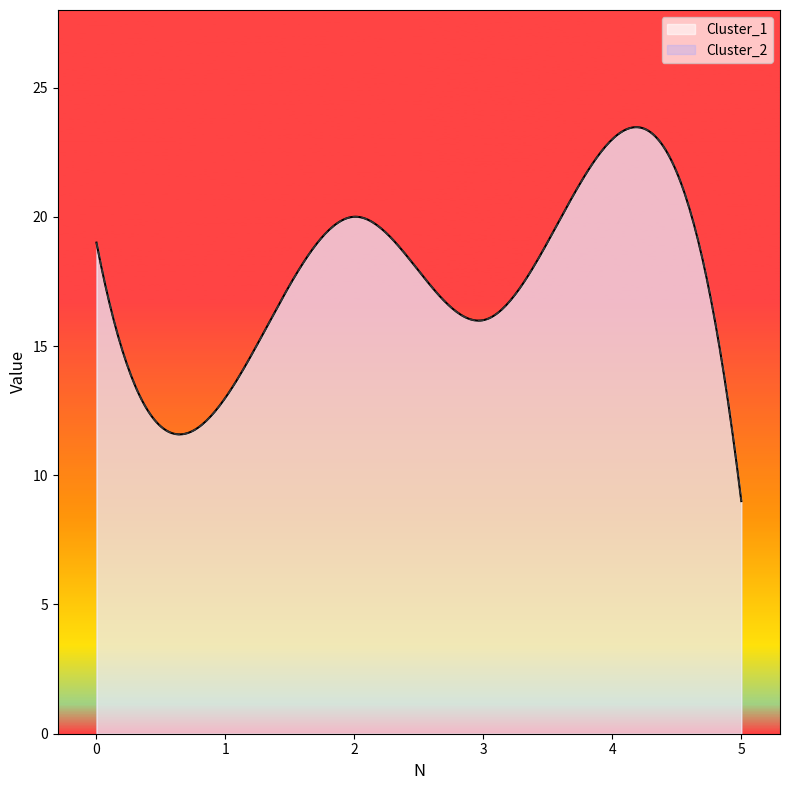

True or false: Cluster_2 and Cluster_1 intersect in this chart.

False